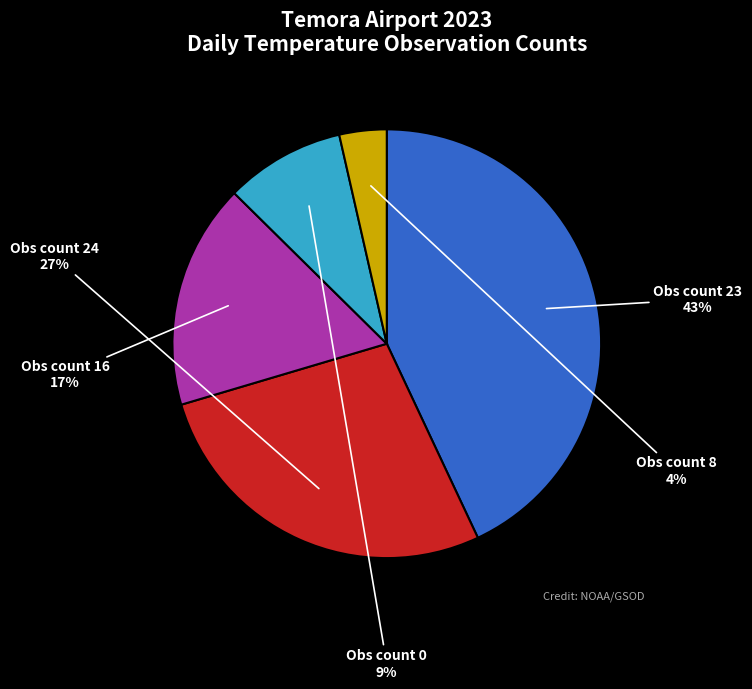

Does any single category account for the majority?

No